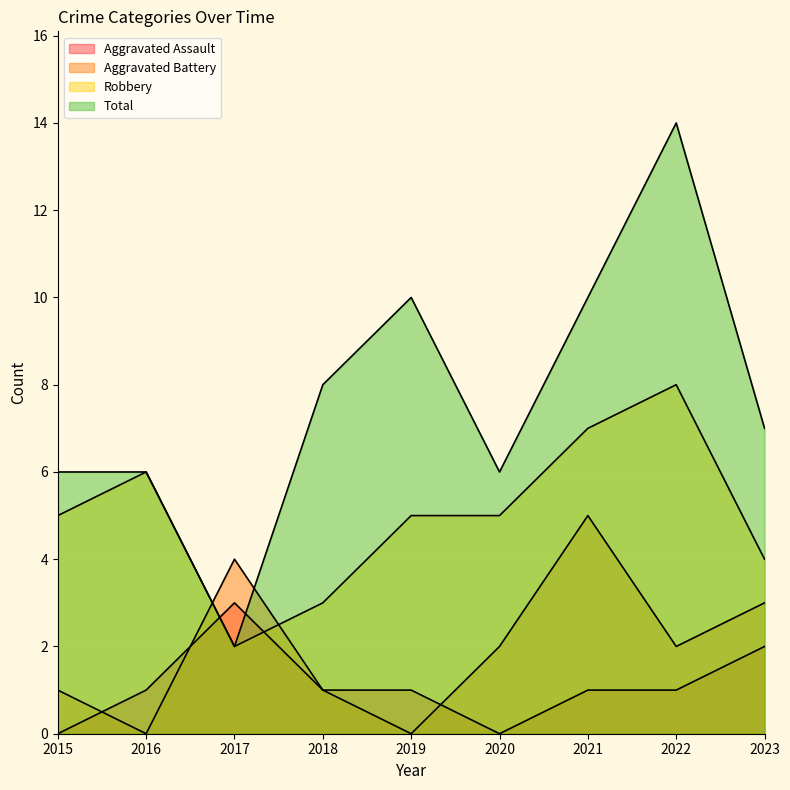

How many data points in Total are above 7?

4